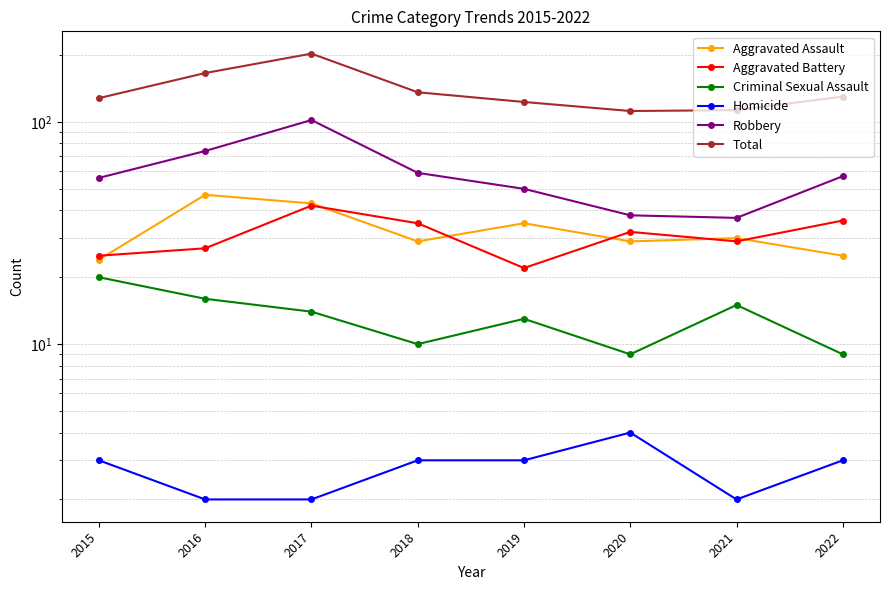

What is the difference between the Aggravated Battery values at 2018 and 2021?

6